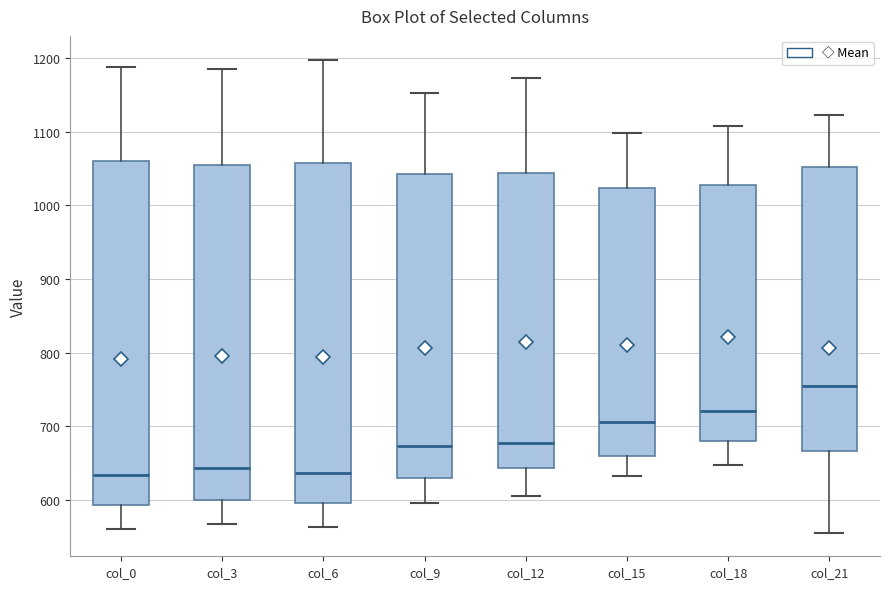

Where does the lower whisker of the box for col_12 end on the y-axis? The values are not printed on the chart, so give them approximately, as read against the axis.

610